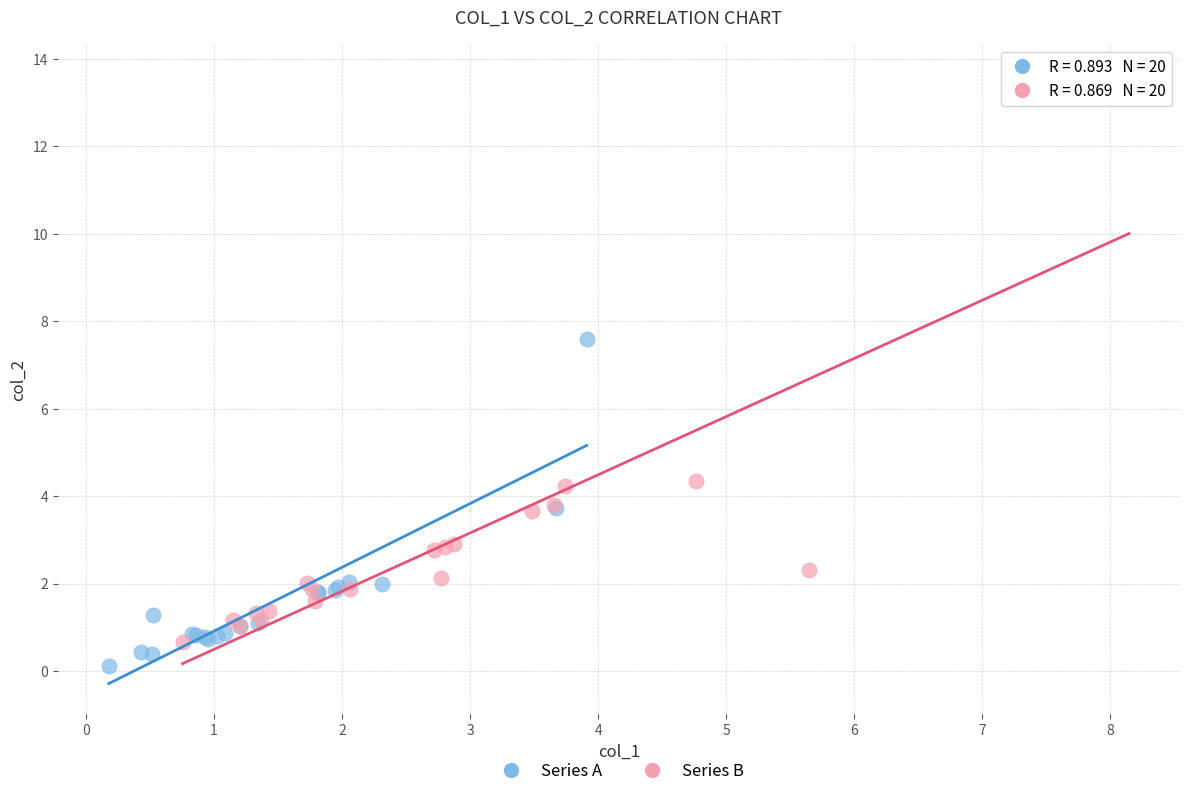

Which series contains the lowest Y value?

Series A